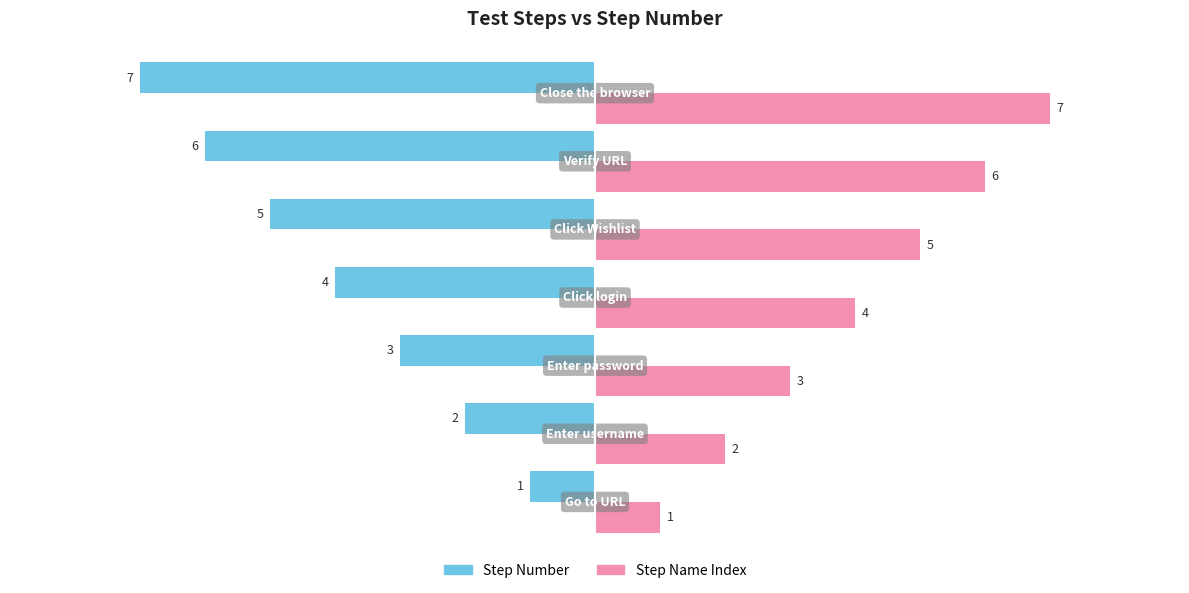

What is the difference between the second highest and minimum values in the Step Name Index series?

5